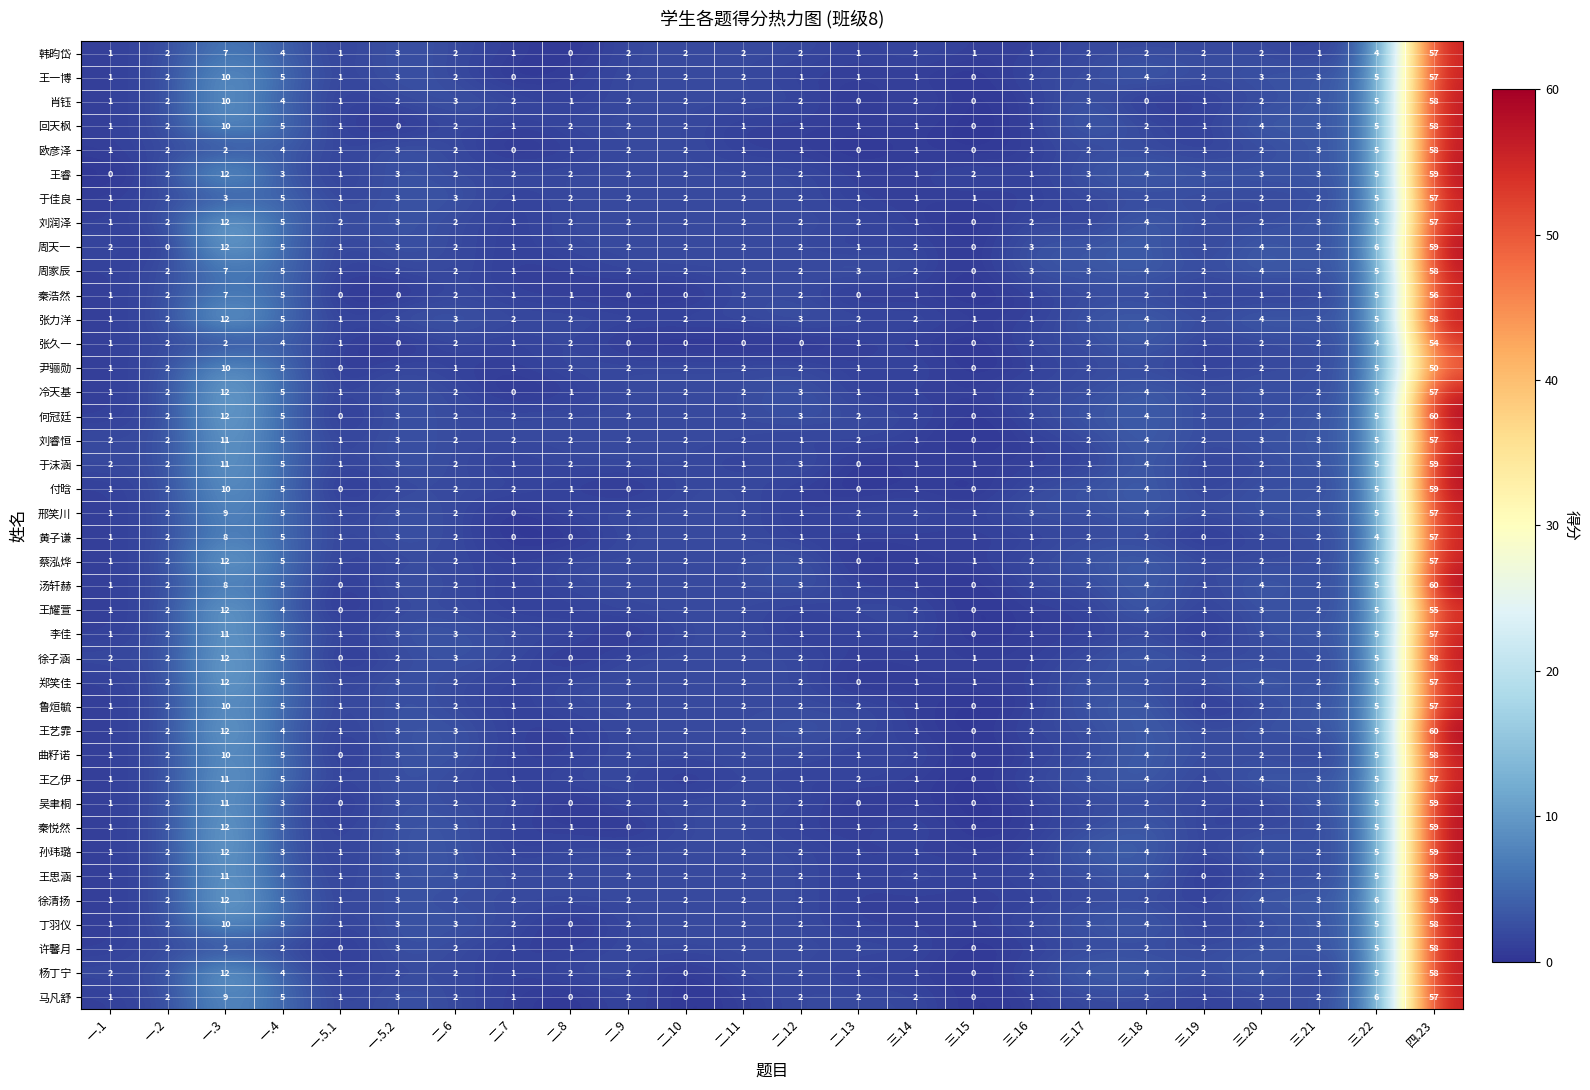

Which label corresponds to the largest value in the chart?

四.23